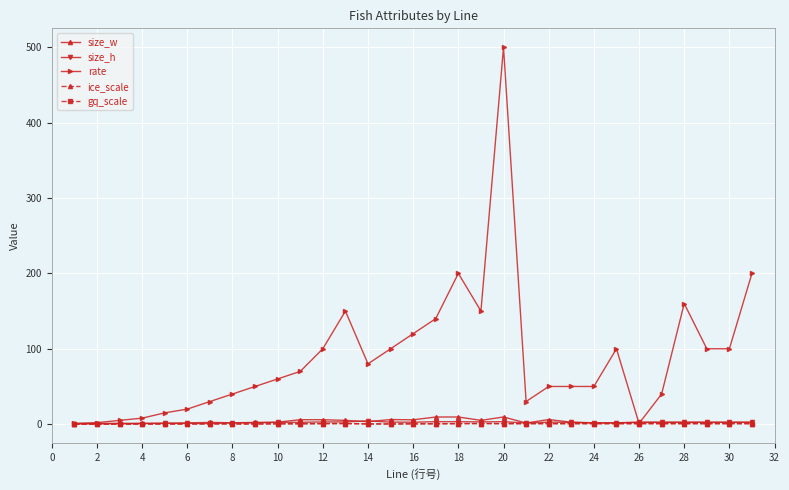

How many data points does each series have?

31